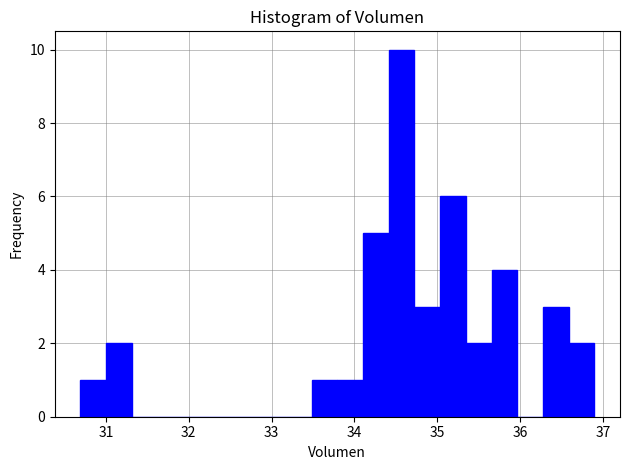

Read against the x-axis, roughly where is the centre of the tallest bar?

34.6